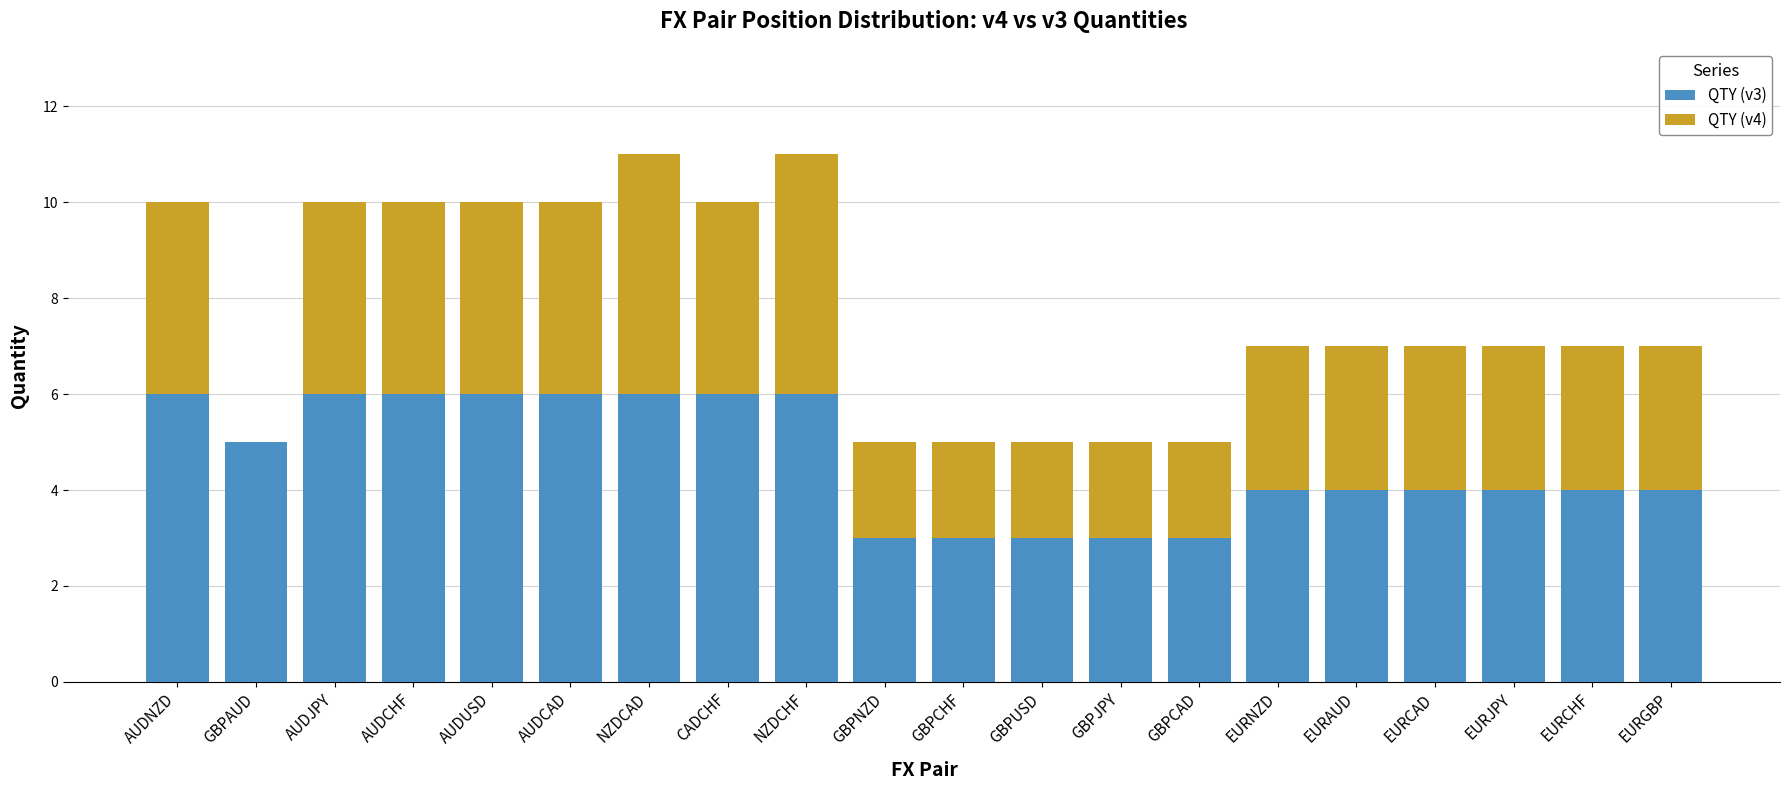

What is the total value across all series at CADCHF?

10